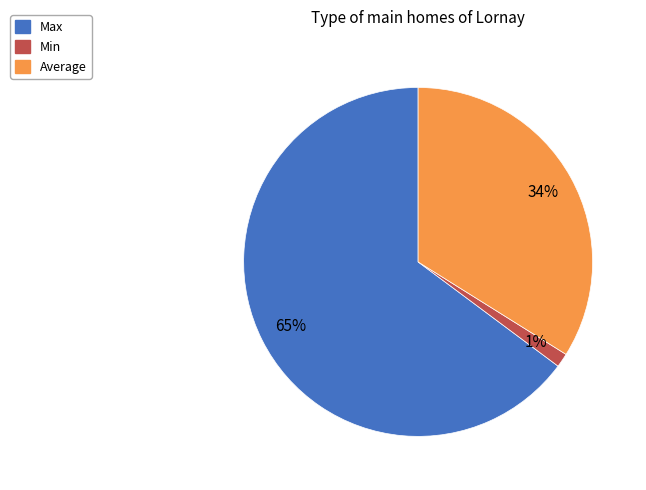

Is there any slice that represents more than half of the pie?

Yes